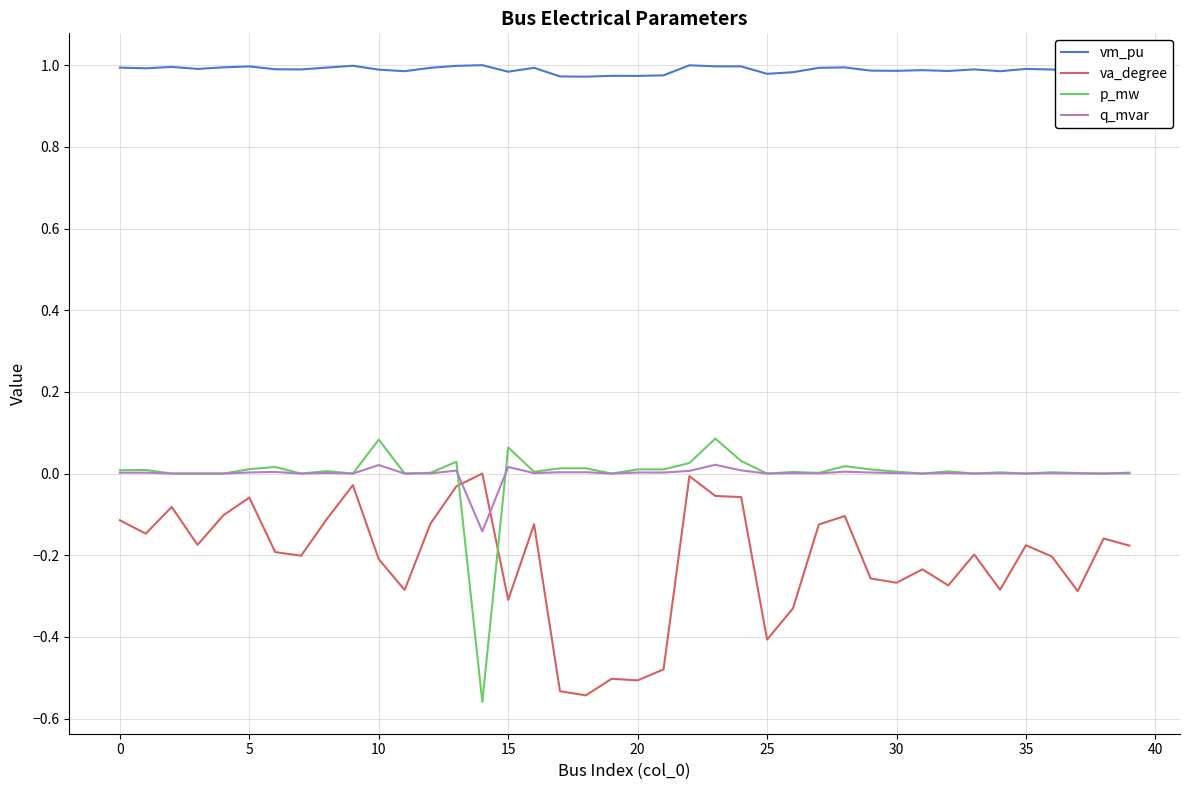

Which series has the largest total across all categories?

vm_pu